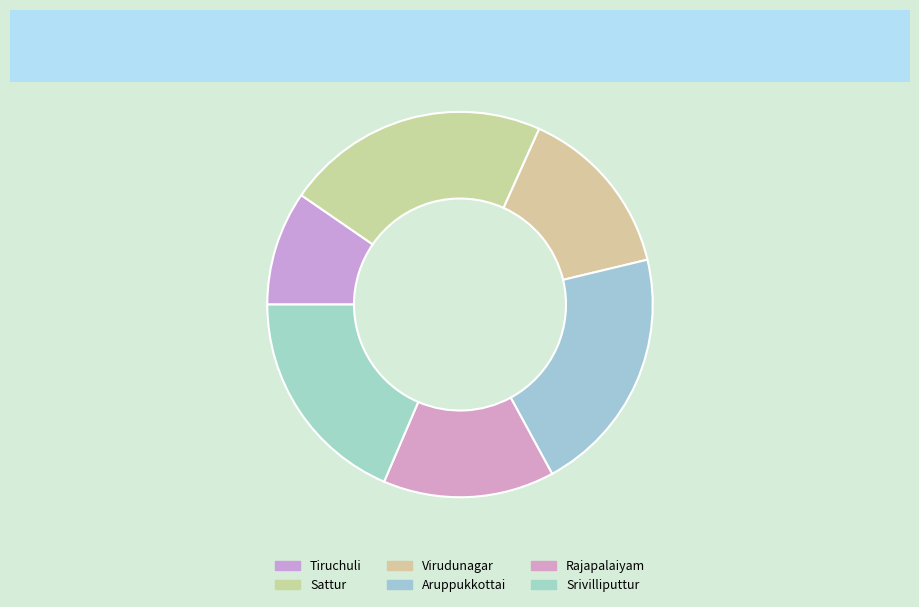

How many segments does this pie chart have?

6